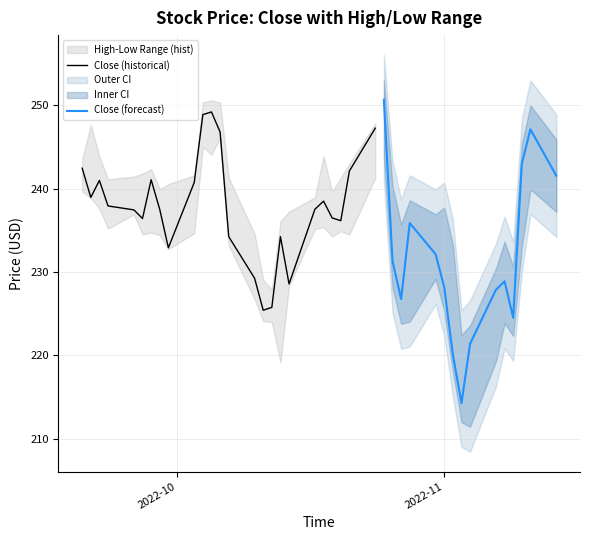

Reading right to left, list all the values displayed in this chart.

Close: 241.6	247.1	243.0	224.5	228.9	227.9	221.4	214.2	220.1	228.2	232.1	235.9	226.8	231.3	250.7	247.2	242.1	236.2	236.5	238.5	237.5	228.6	234.2	225.8	225.4	229.2	234.2	246.8	249.2	248.9	240.7	232.9	237.5	241.1	236.4	237.4	237.9	241.0	238.9	242.4
High: 243.9	248.0	243.3	228.6	231.7	228.4	221.6	220.4	231.3	235.7	234.9	236.6	233.7	238.3	251.0	247.8	243.0	241.3	239.6	243.9	239.0	237.2	236.1	227.9	229.1	234.6	241.3	250.3	250.6	250.4	241.6	240.5	239.9	242.3	241.8	241.4	241.1	243.9	247.7	243.5
Low: 239.2	241.9	235.0	224.3	225.8	221.3	213.4	214.0	220.0	227.3	231.2	226.1	225.8	230.1	245.8	241.3	234.5	234.9	234.3	235.4	235.1	228.3	219.1	224.0	224.1	226.7	233.2	246.1	244.1	245.0	234.7	232.7	234.4	234.7	234.5	236.9	235.2	237.6	238.9	239.6